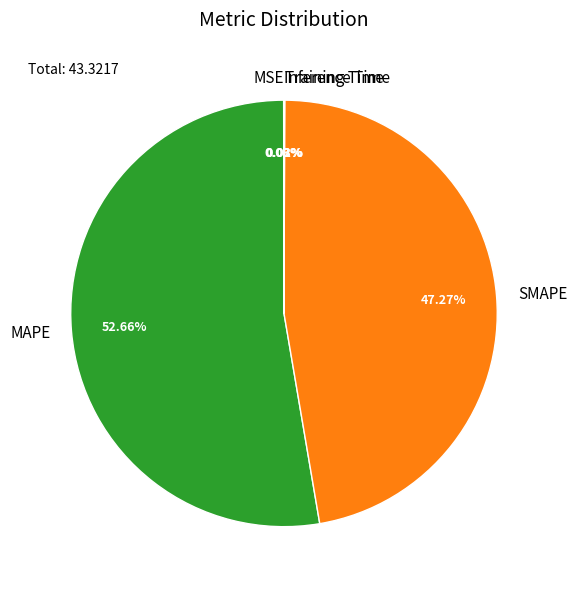

To the nearest percent, what is the difference between the largest and smallest slice percentages?

53%